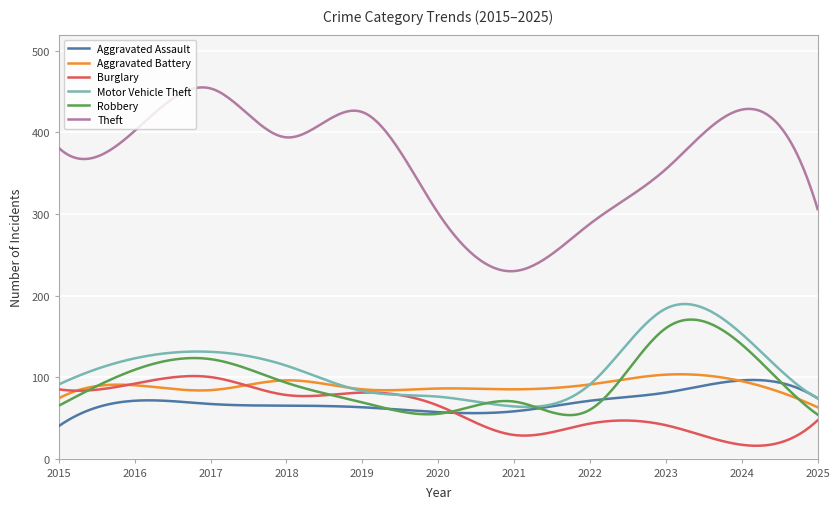

Which series has the widest spread of values?

Theft